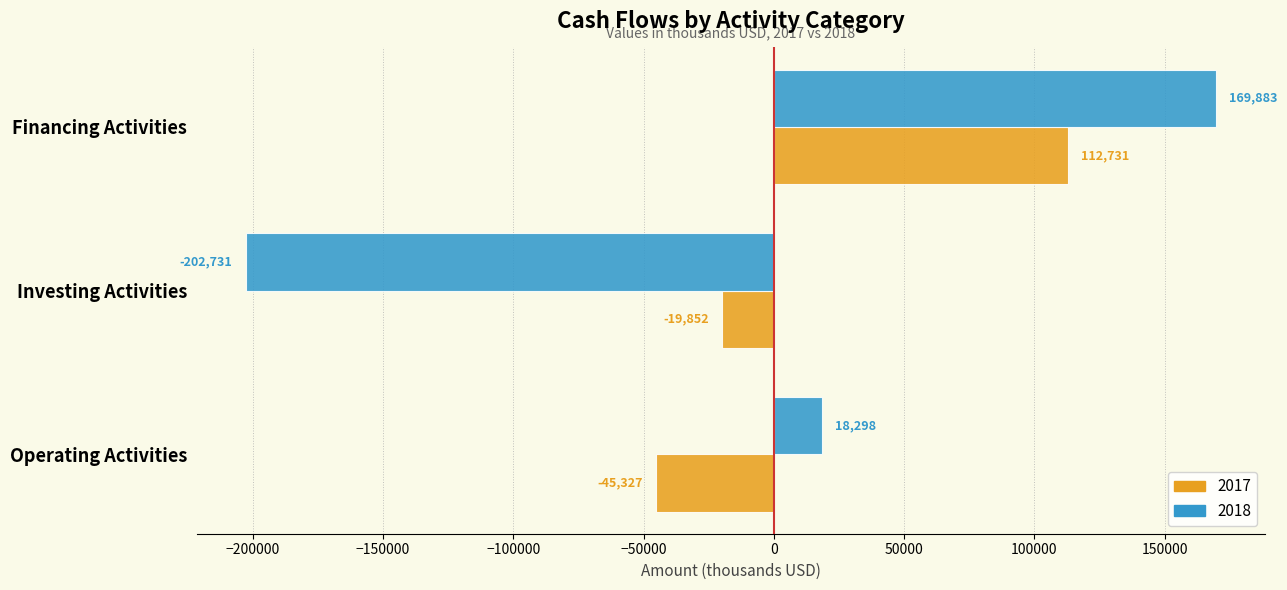

What is the minimum value shown in the chart?

-202731